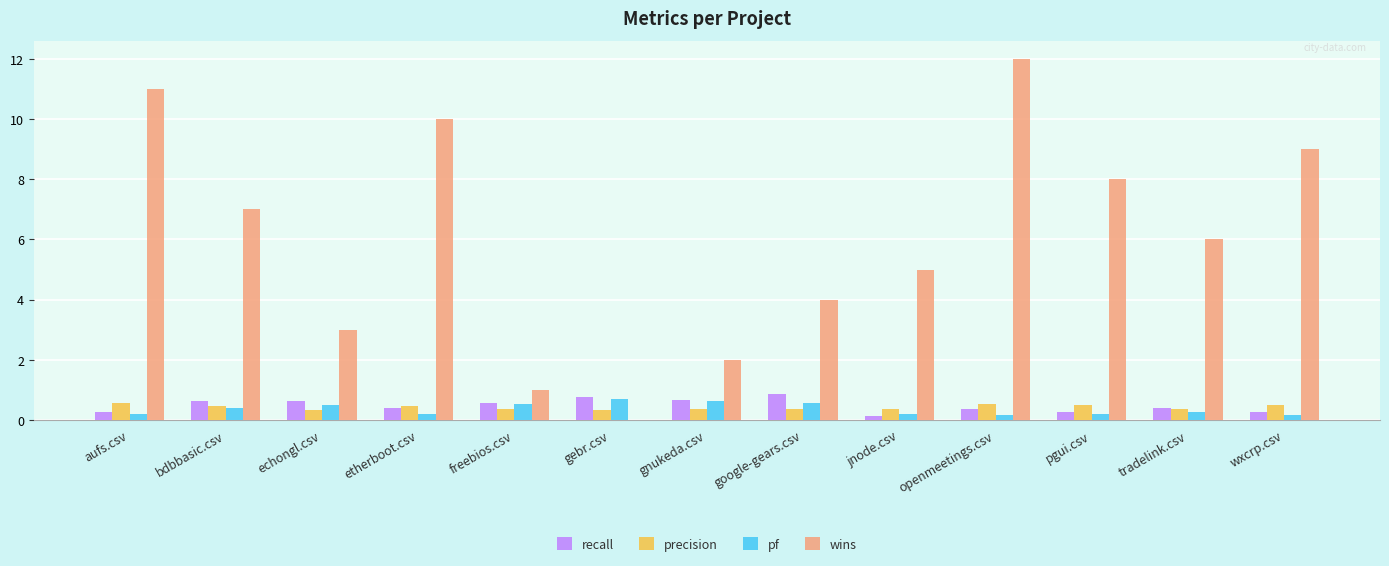

What is the maximum value shown in the chart?

12.0